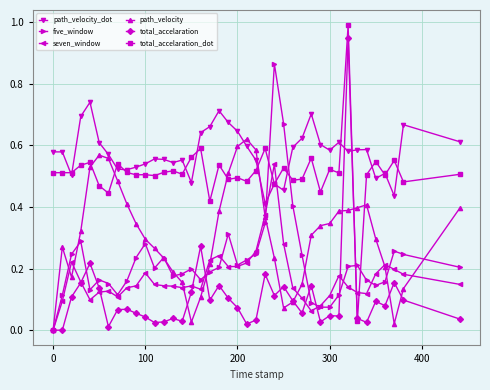

True or false: total_accelaration has more than 2 points higher than both neighbors.

True